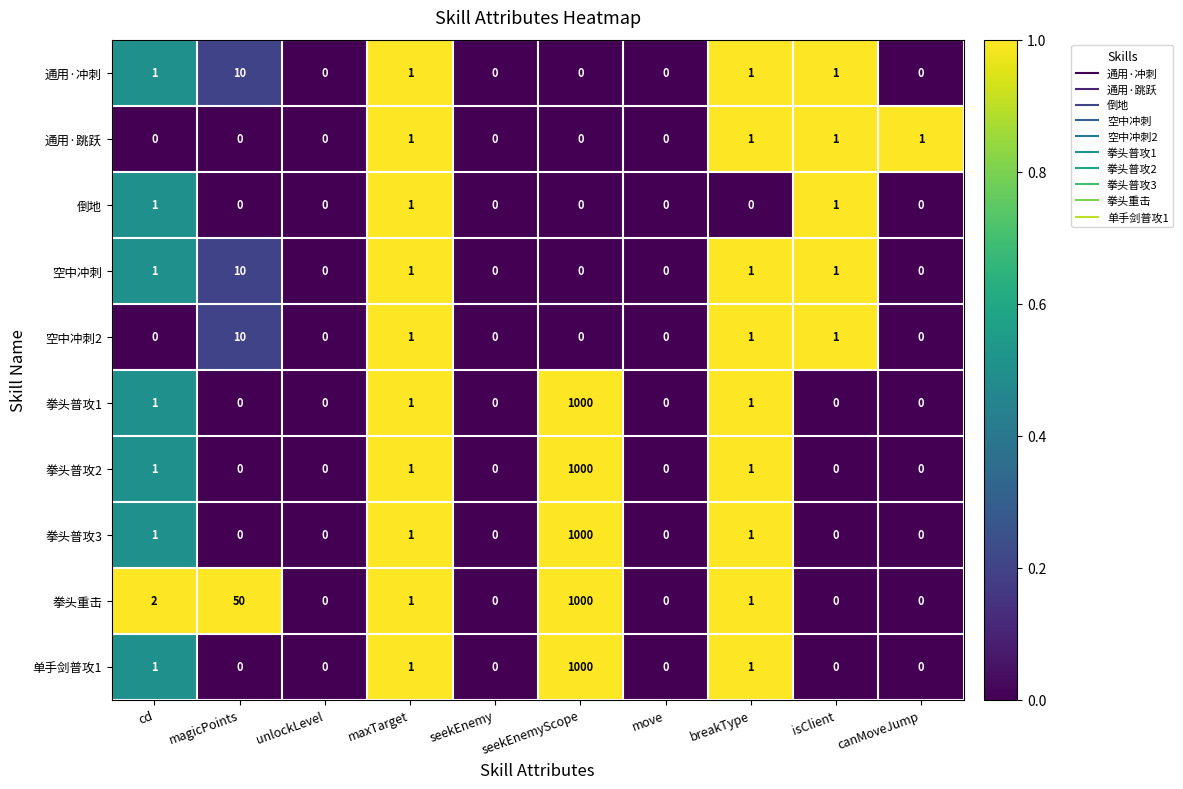

The 通用·冲刺 series shows 6 at magicPoints. True or false?

False